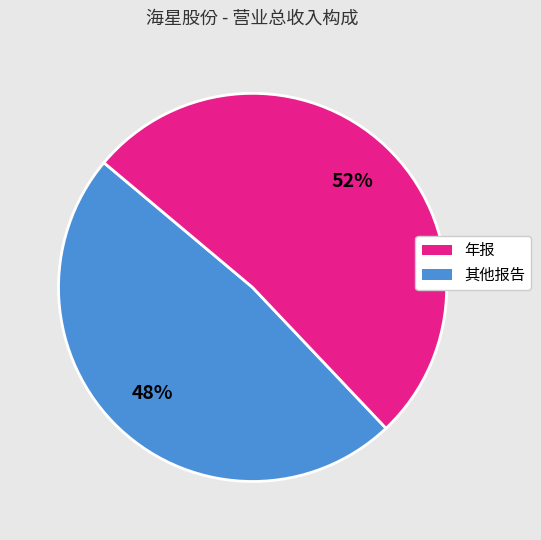

To the nearest percent, what is the difference between the largest and smallest slice percentages?

4%